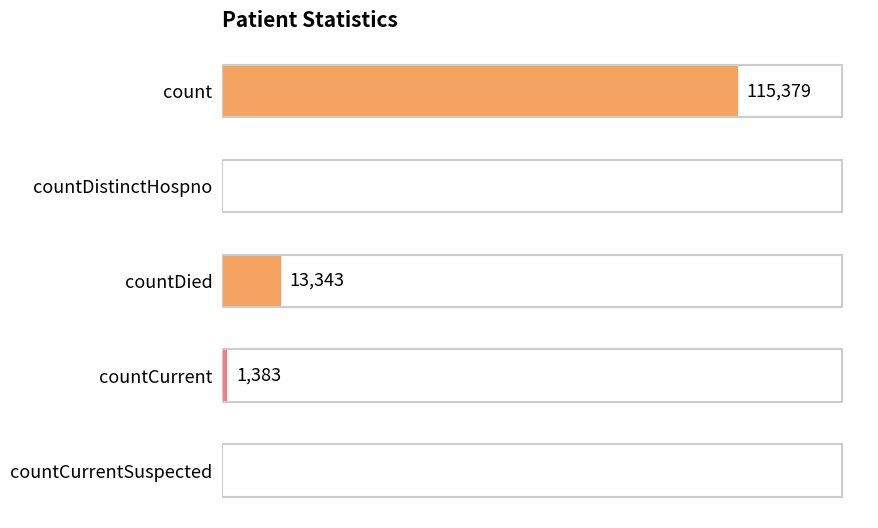

Are the bars horizontal?

Yes